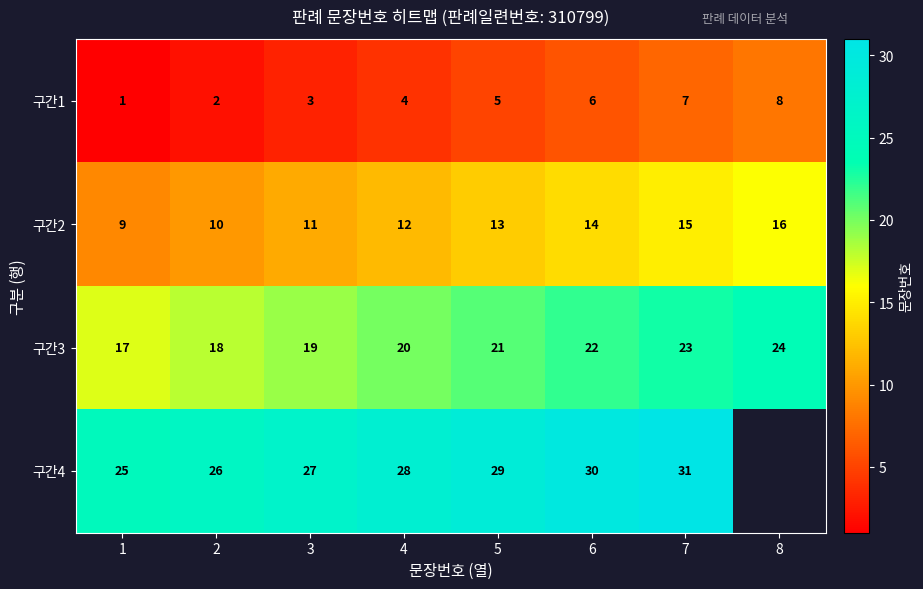

What is the difference between the maximum and minimum values in the 구간2 series?

7